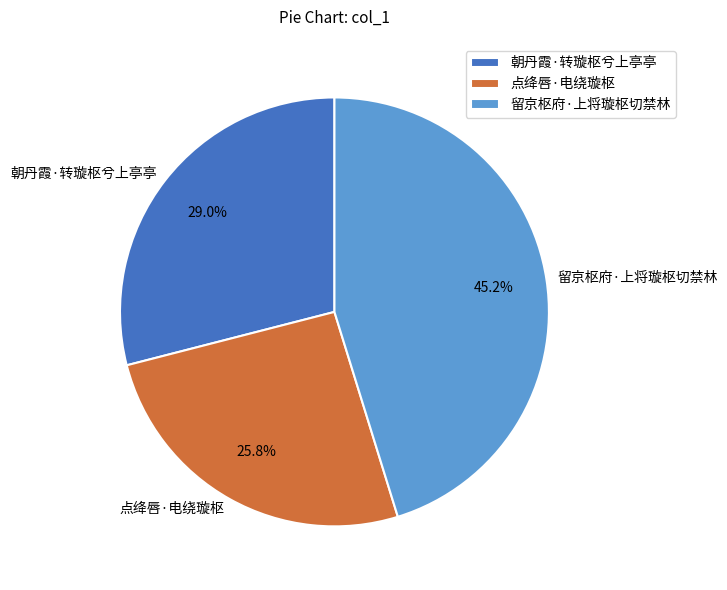

To the nearest percent, what percentage of the pie is 留京枢府·上将璇枢切禁林?

45%